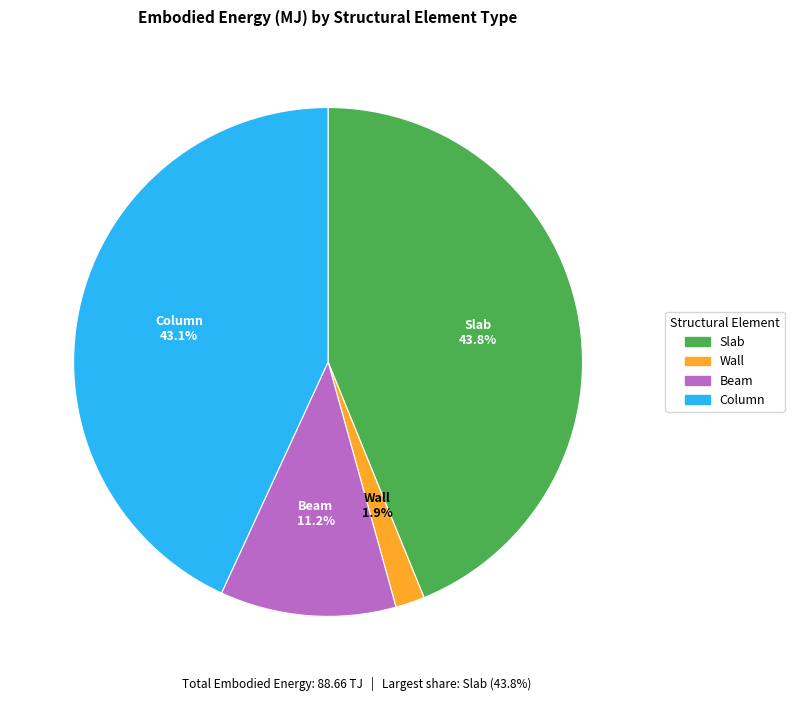

Which slice is the smallest?

Wall